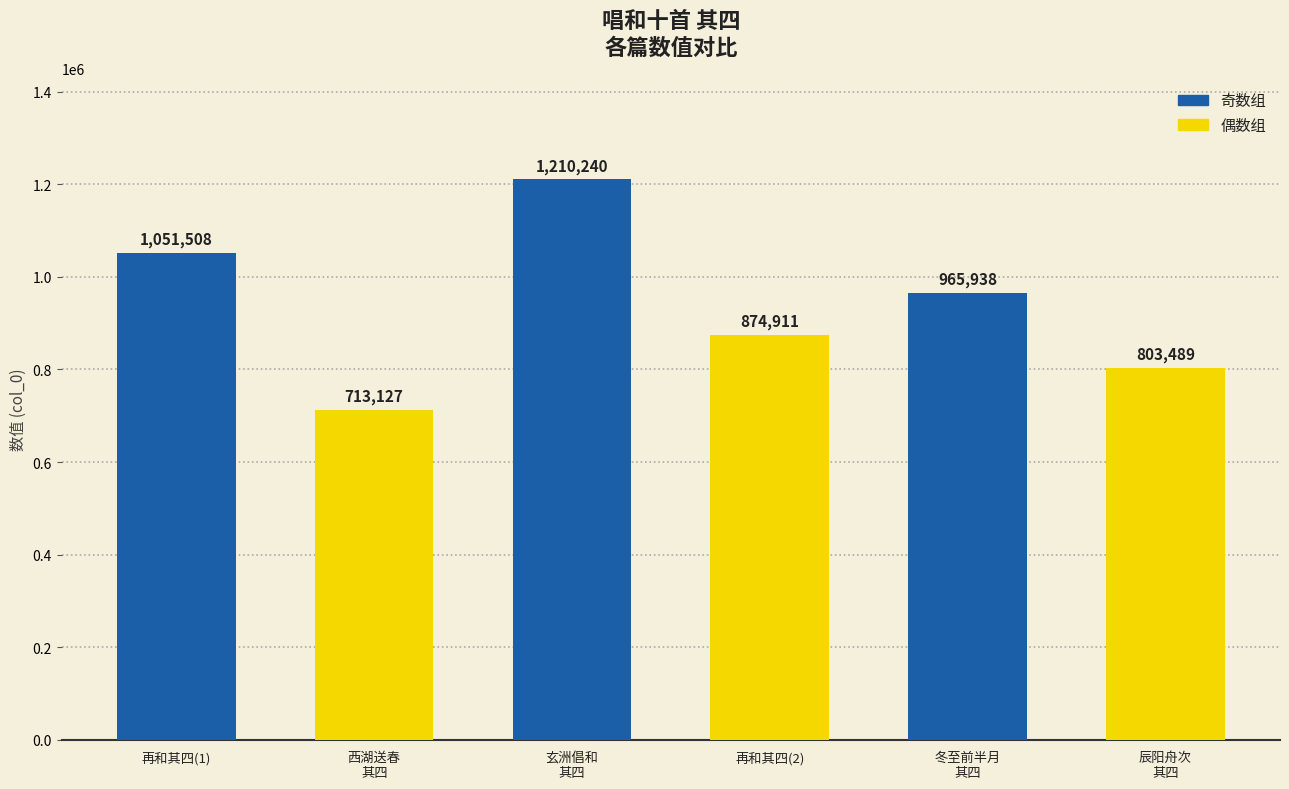

What is the difference between the maximum and minimum values?

497113